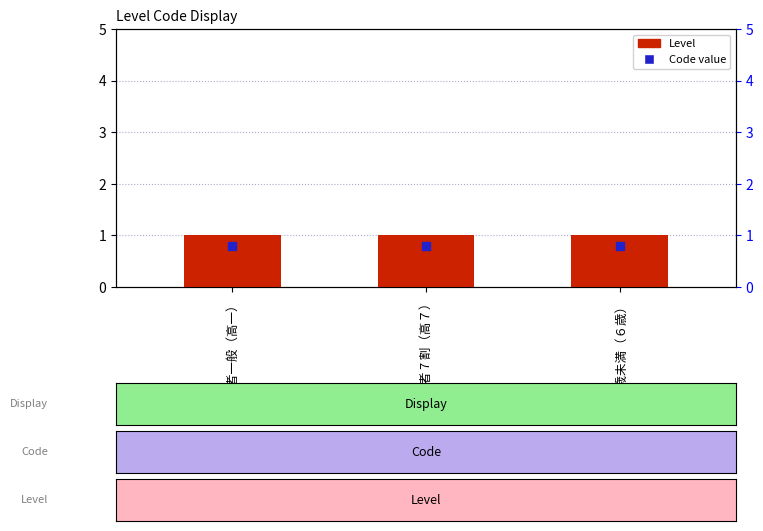

At how many categories does at least one series exceed 0?

3